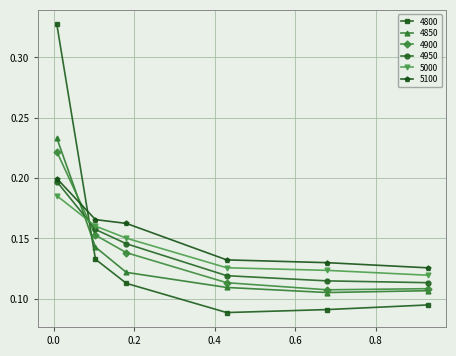

Does the chart have visible grid lines?

Yes